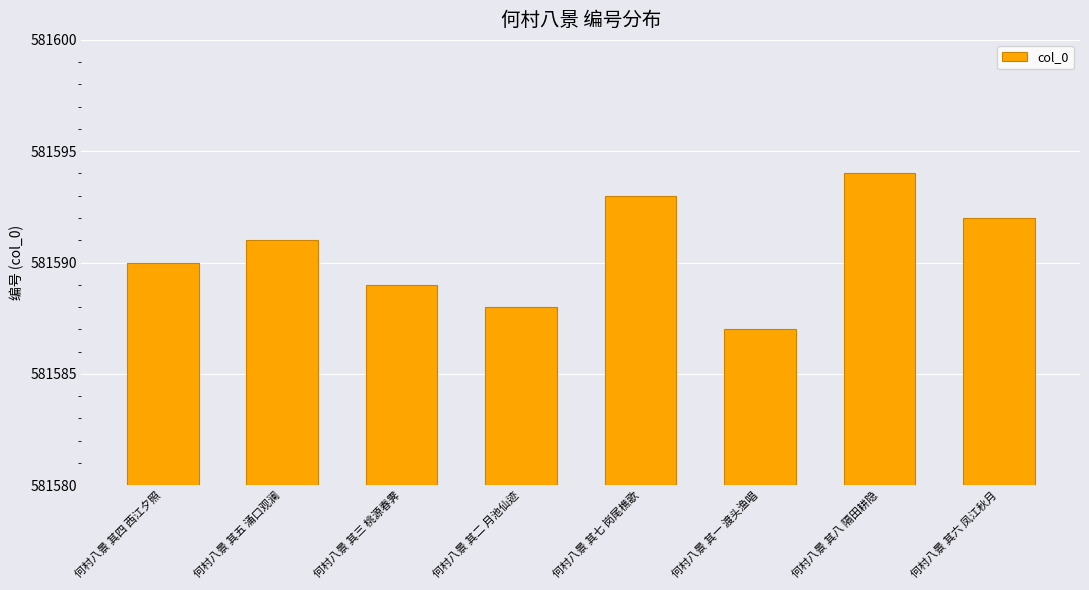

True or false: the data shows 894077 at 何村八景 其四 西江夕照.

False